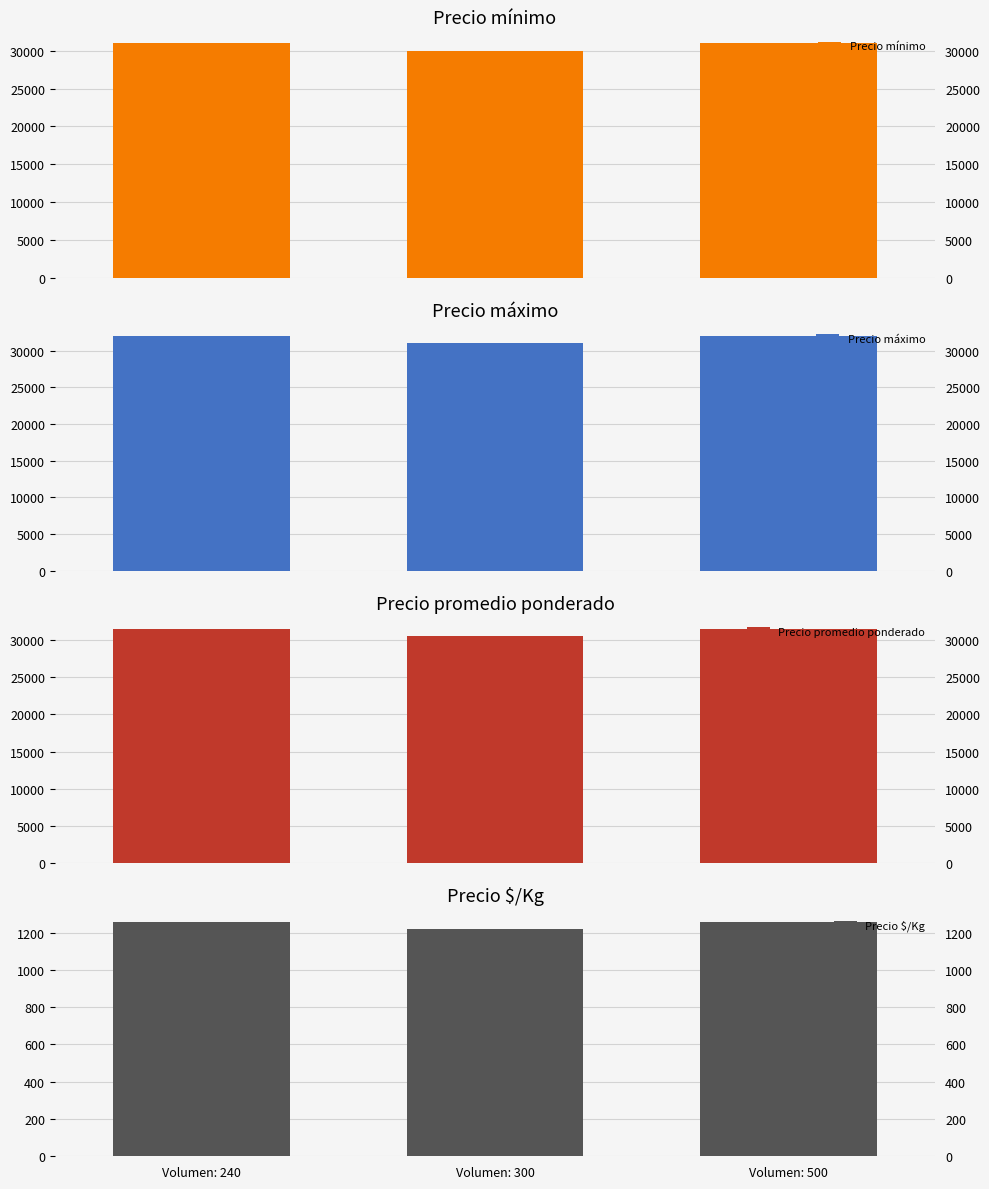

What is the average value of the Precio promedio ponderado series?

31167